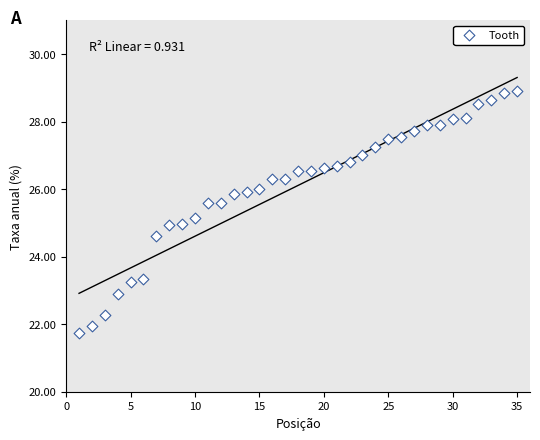

What is the range of Y values (max minus min)?

7.2